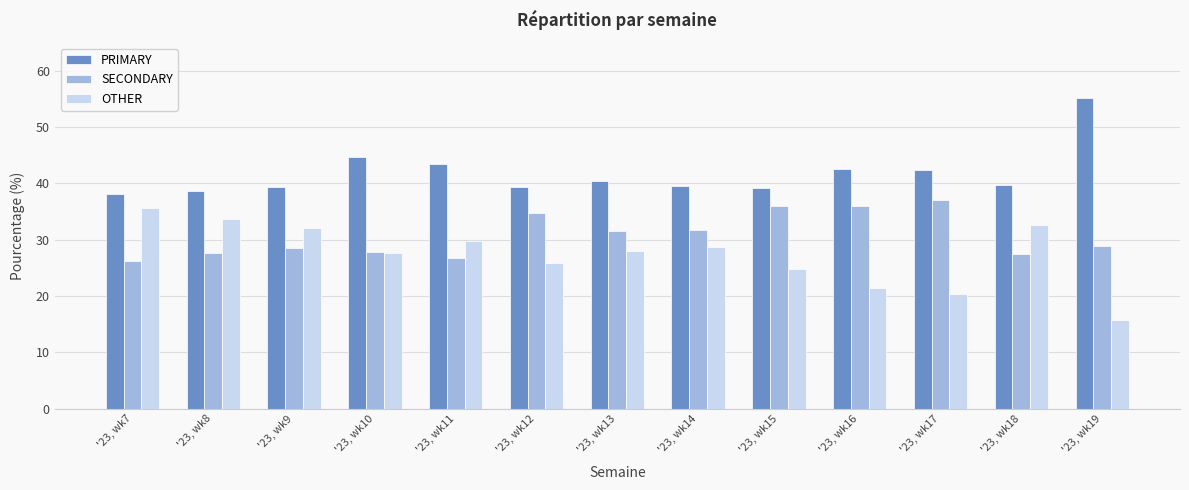

Are the bars horizontal?

No